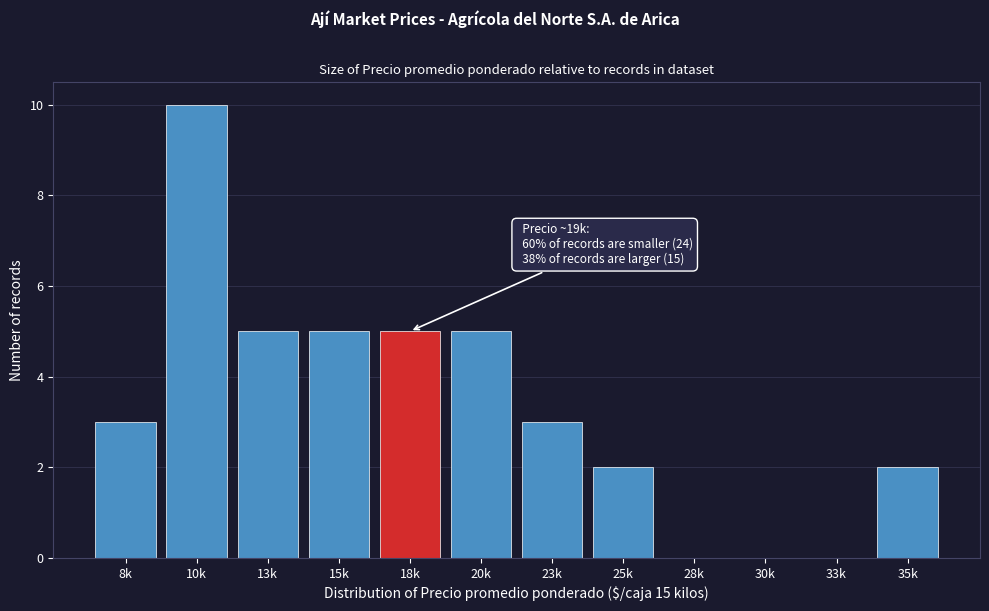

Reading left to right, list all the values displayed in this chart.

8k=3	10k=10	13k=5	15k=5	18k=5	20k=5	23k=3	25k=2	28k=0	30k=0	33k=0	35k=2